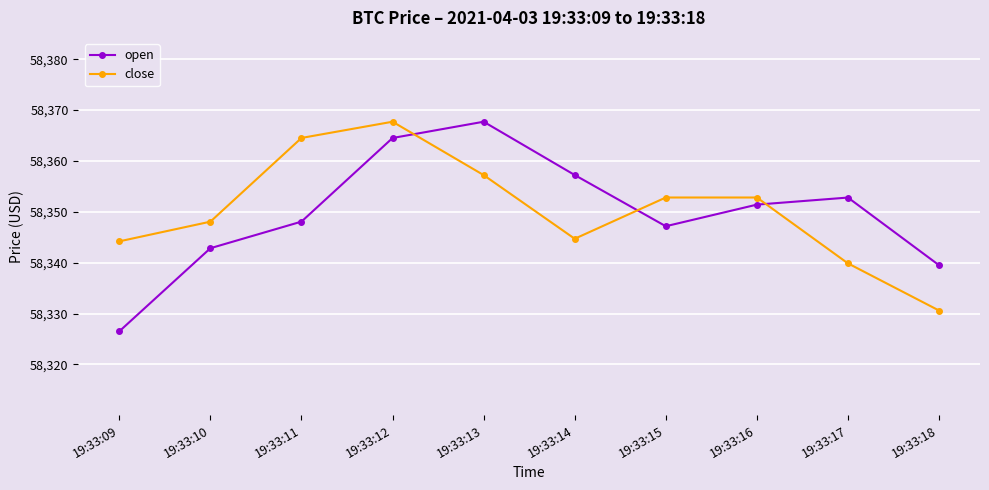

How many intersections are there between open and close?

3